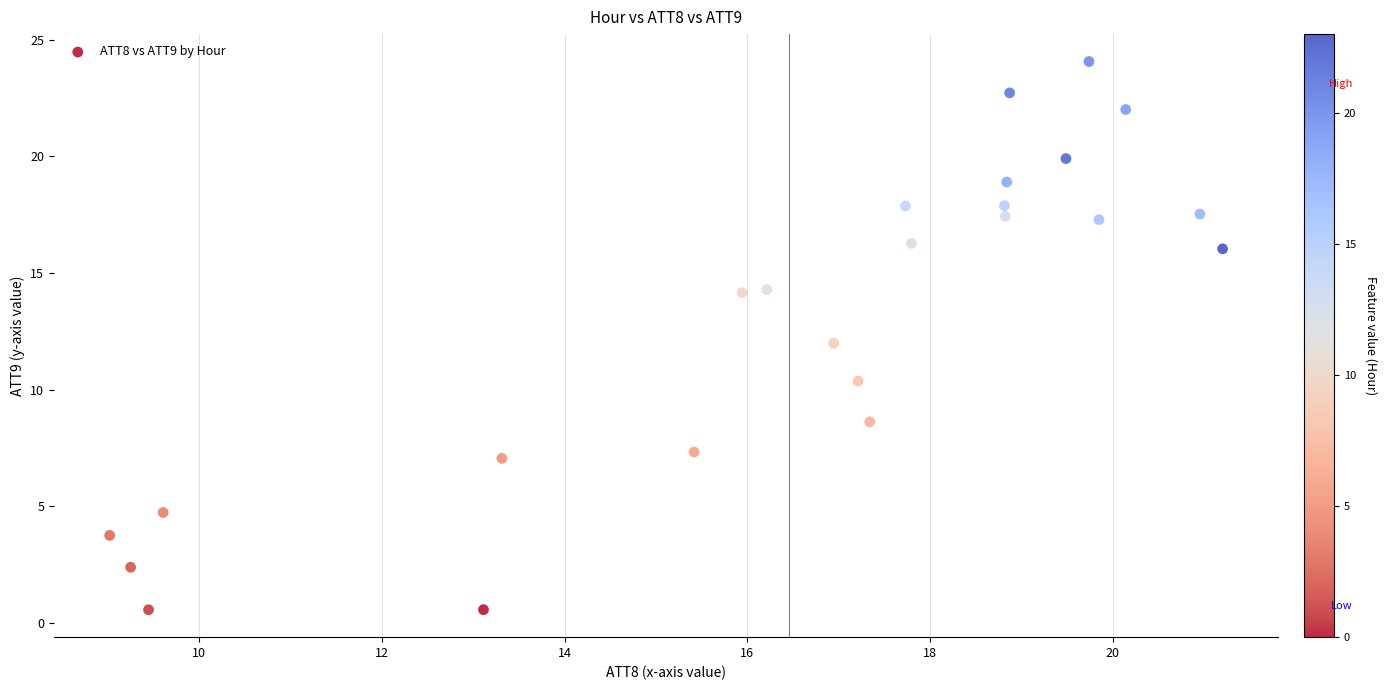

What is the range of X values (max minus min)?

12.2